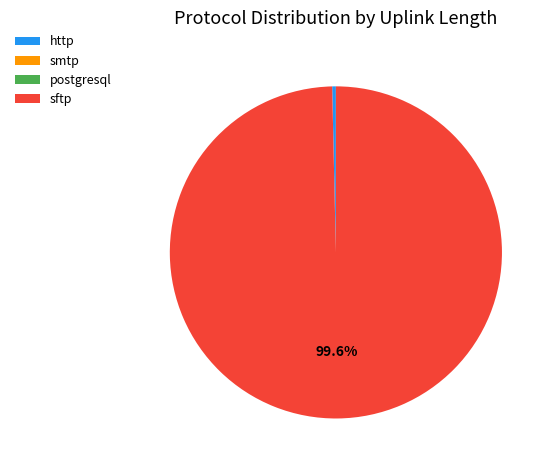

Which category accounts for the majority?

sftp